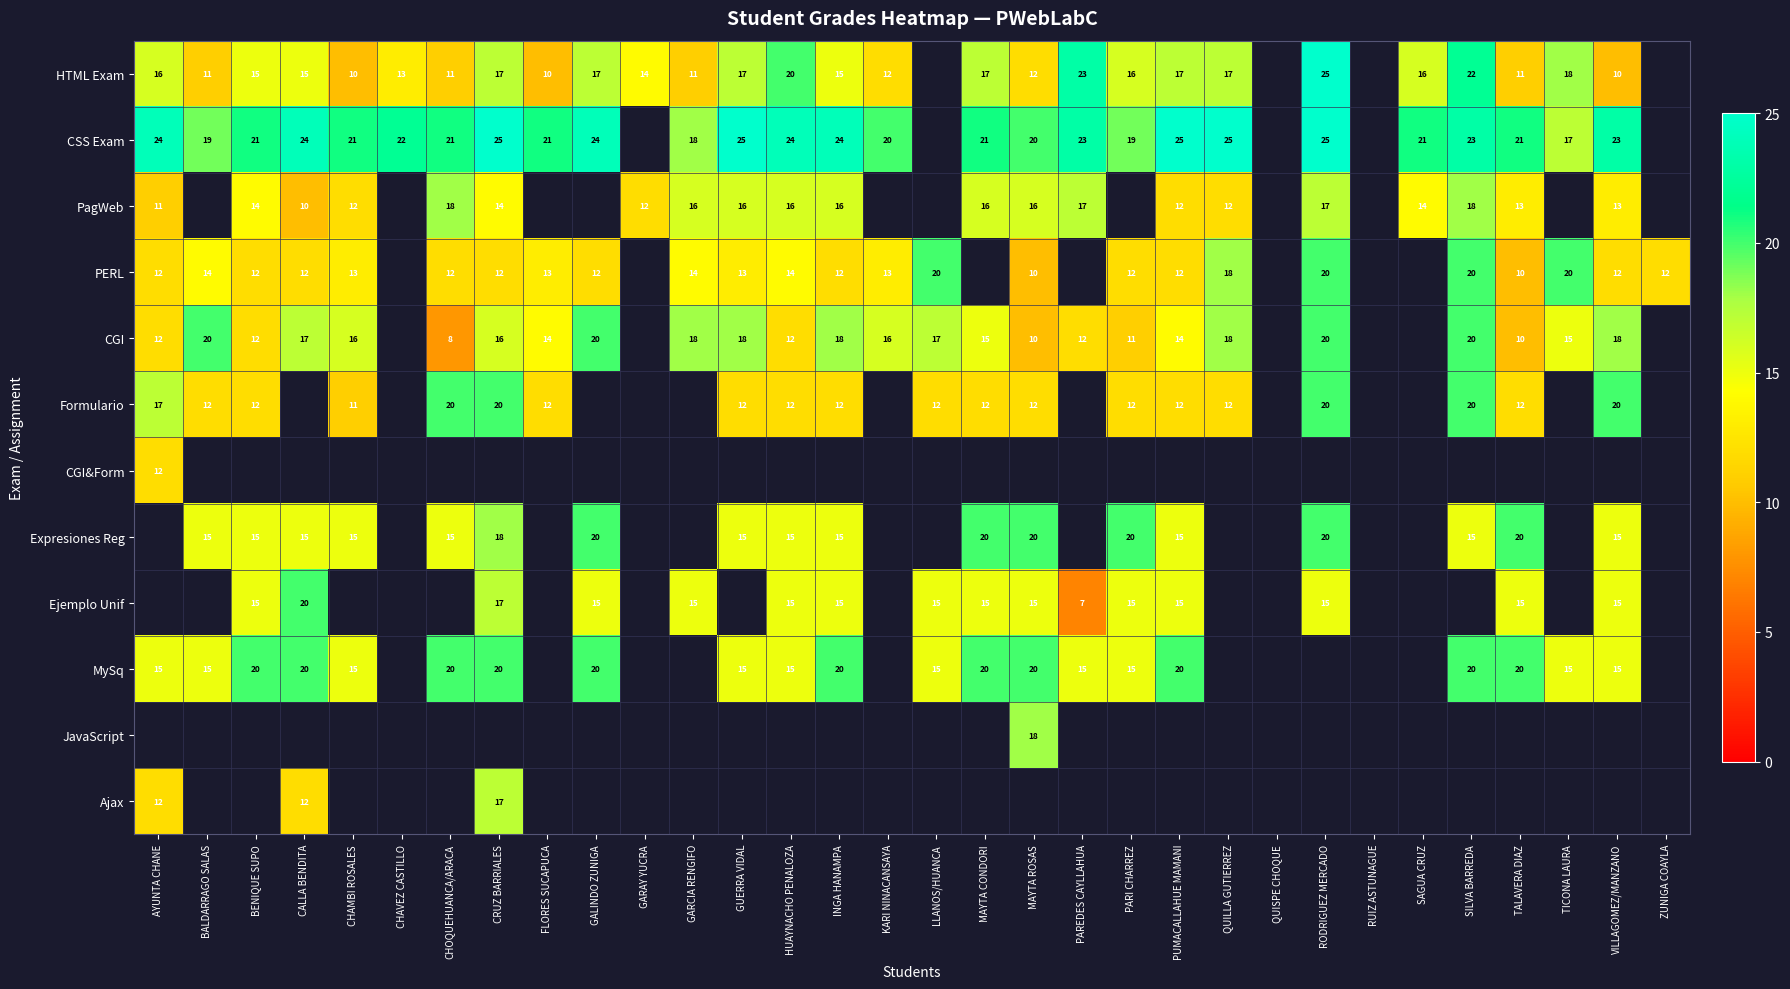

The value of PagWeb at CRUZ BARRIALES is 14. True or false?

True